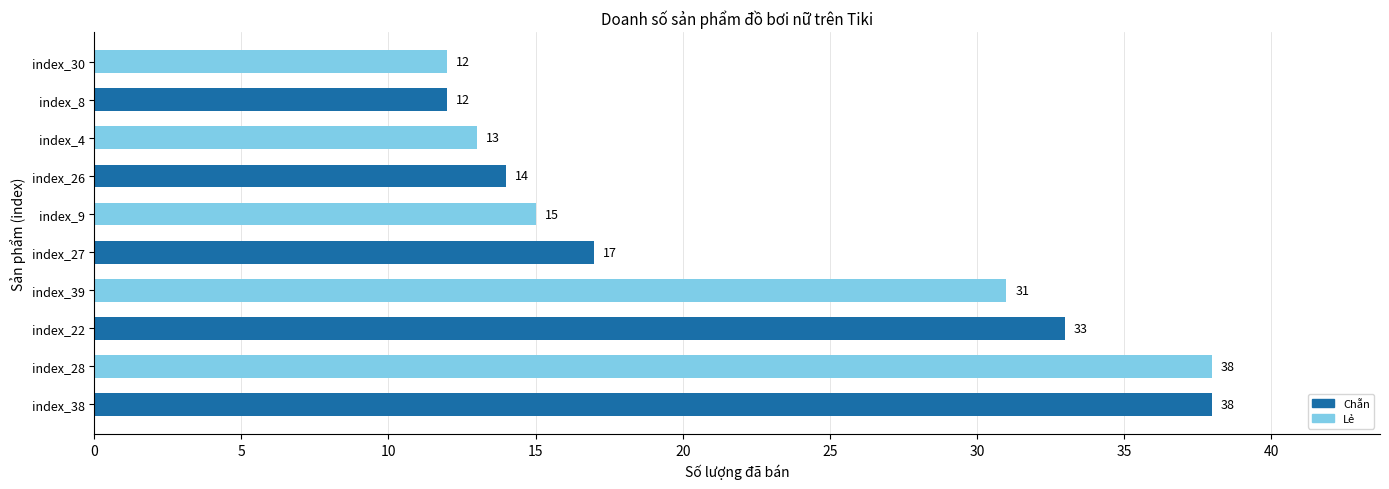

What is the smallest value displayed?

12